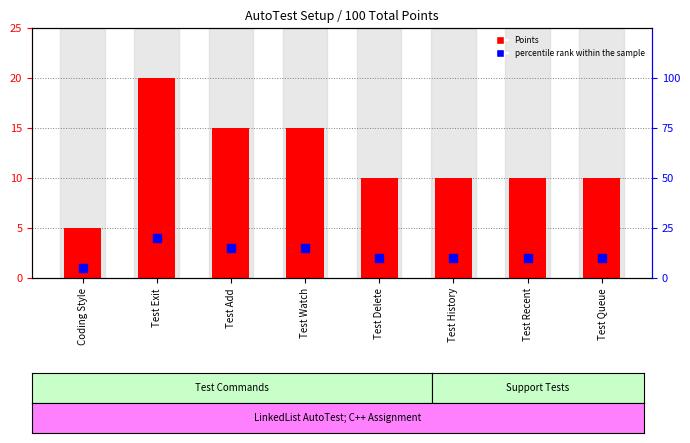

What is the total value across all series at Test Recent?

20